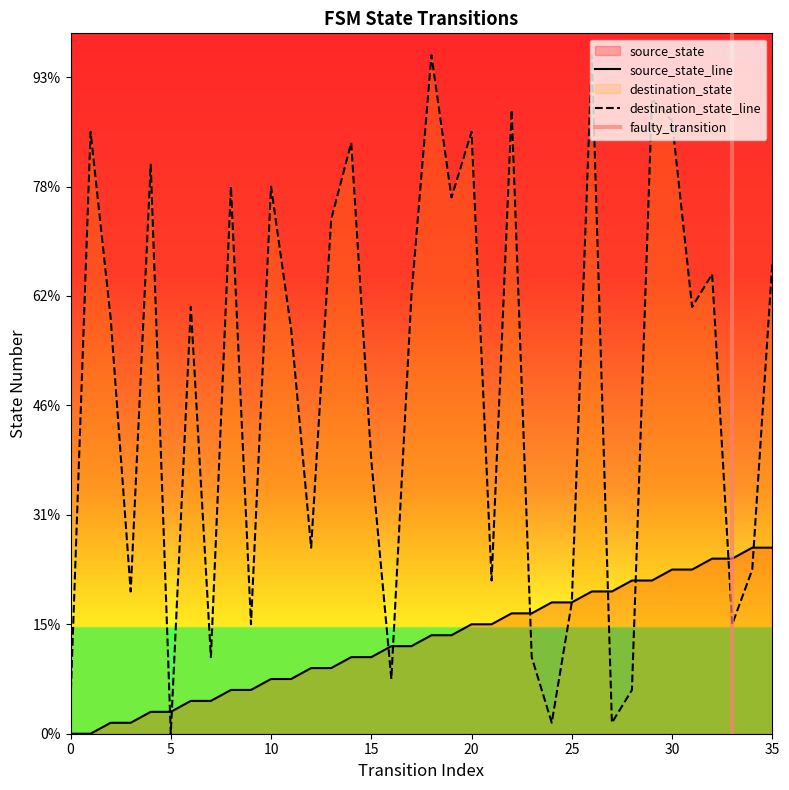

Rank the categories by destination_state value from highest to lowest.

18, 26, 29, 22, 30, 1, 20, 14, 4, 8, 10, 19, 13, 35, 32, 17, 6, 31, 2, 11, 15, 12, 34, 21, 3, 25, 9, 33, 7, 23, 16, 28, 0, 24, 27, 5